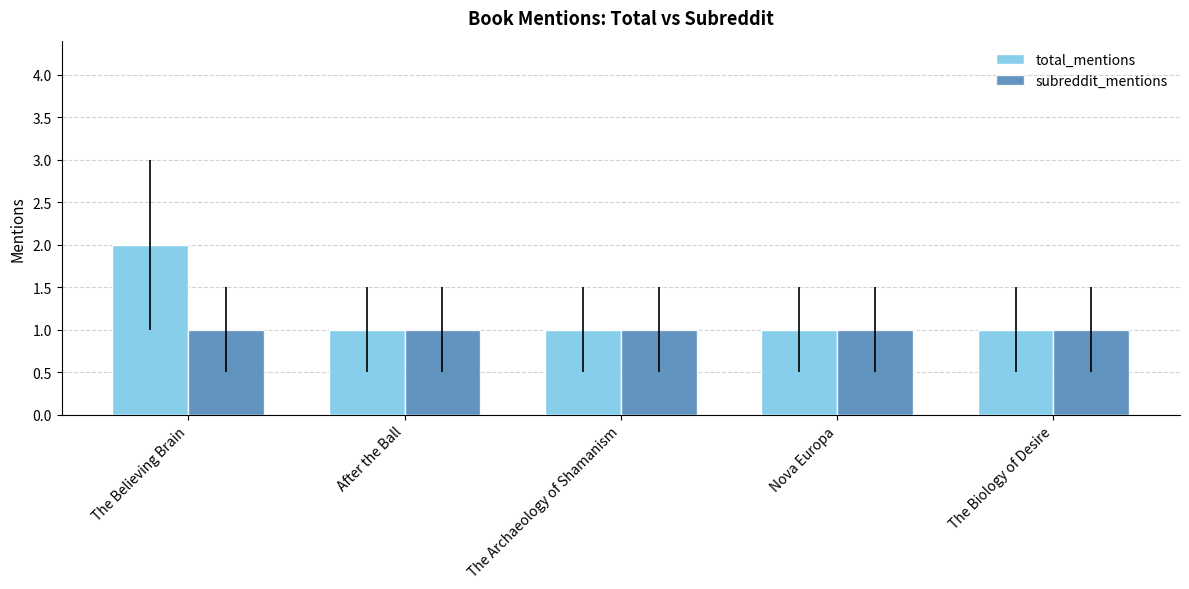

Reading right to left, list all the values displayed in this chart.

total_mentions: The Biology of Desire=1	Nova Europa=1	The Archaeology of Shamanism=1	After the Ball=1	The Believing Brain=2
subreddit_mentions: The Biology of Desire=1	Nova Europa=1	The Archaeology of Shamanism=1	After the Ball=1	The Believing Brain=1